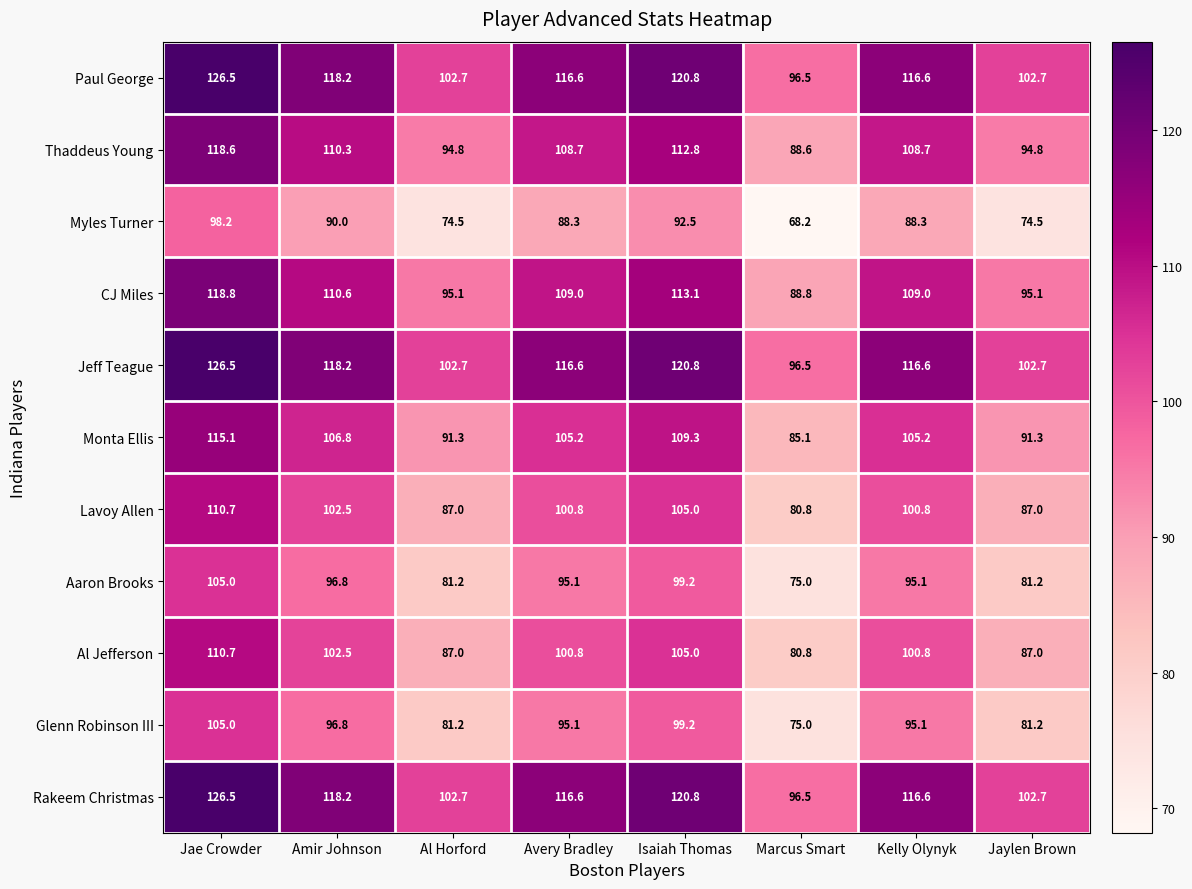

What is the spread (max minus min) of values at Jae Crowder?

28.3